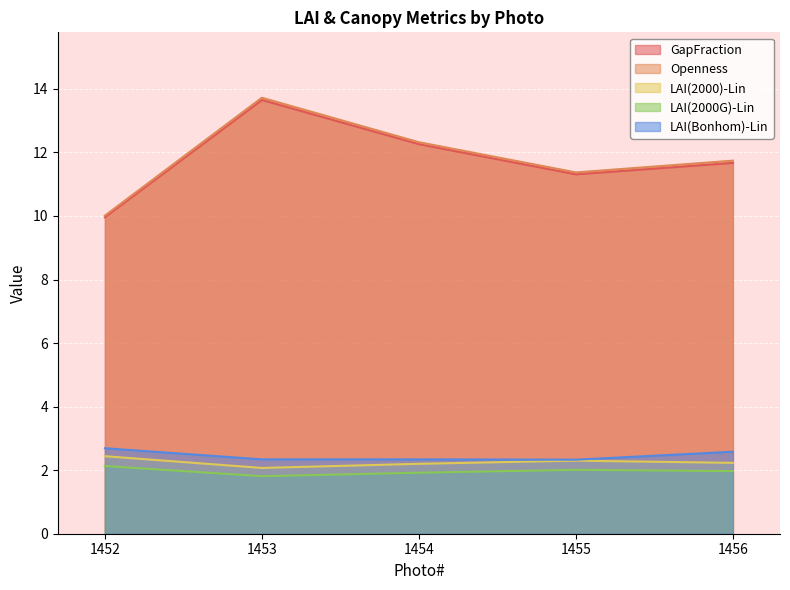

At how many categories does at least one series exceed 6?

5